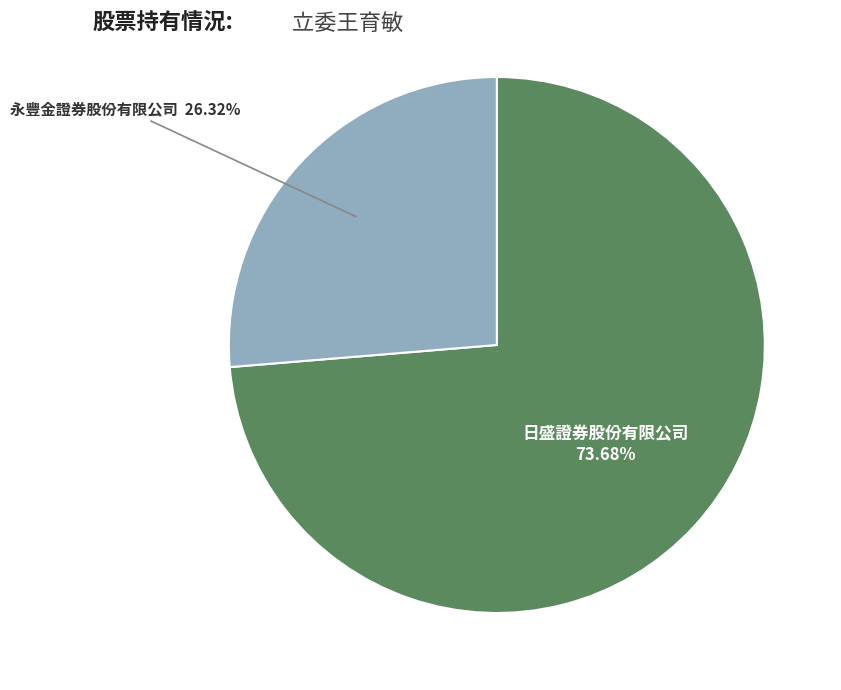

To the nearest percent, what is the difference between the 永豐金證券股份有限公司 and 日盛證券股份有限公司 slice percentages?

47%